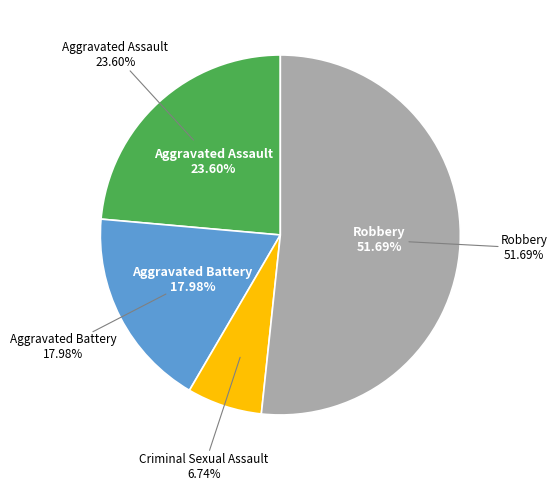

To the nearest percent, what percentage of the pie is Criminal Sexual Assault?

7%